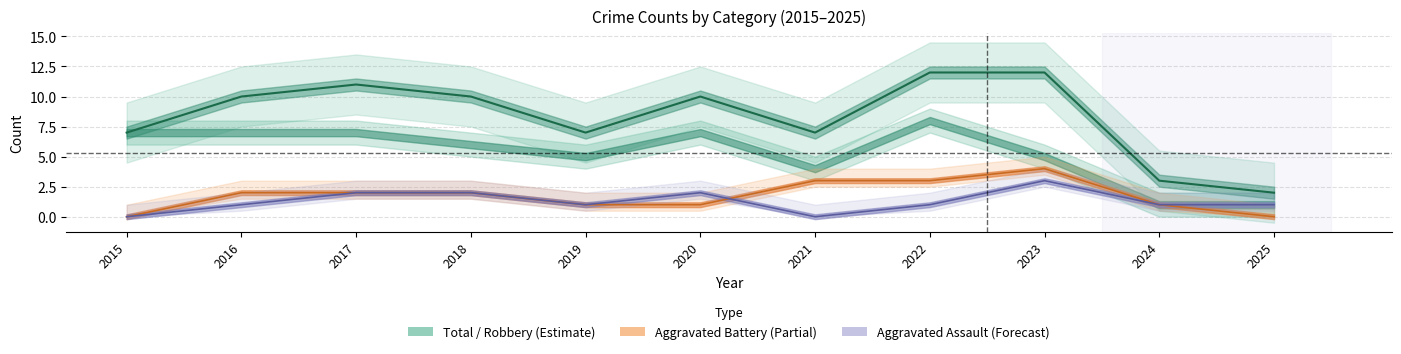

Does the chart display data point markers on the line(s)?

No